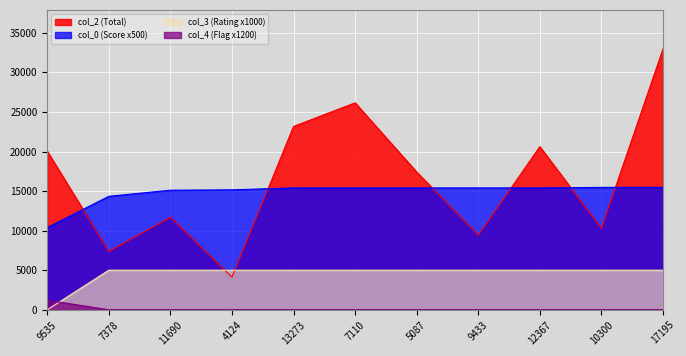

True or false: col_2 has more than 1 points higher than both neighbors.

True